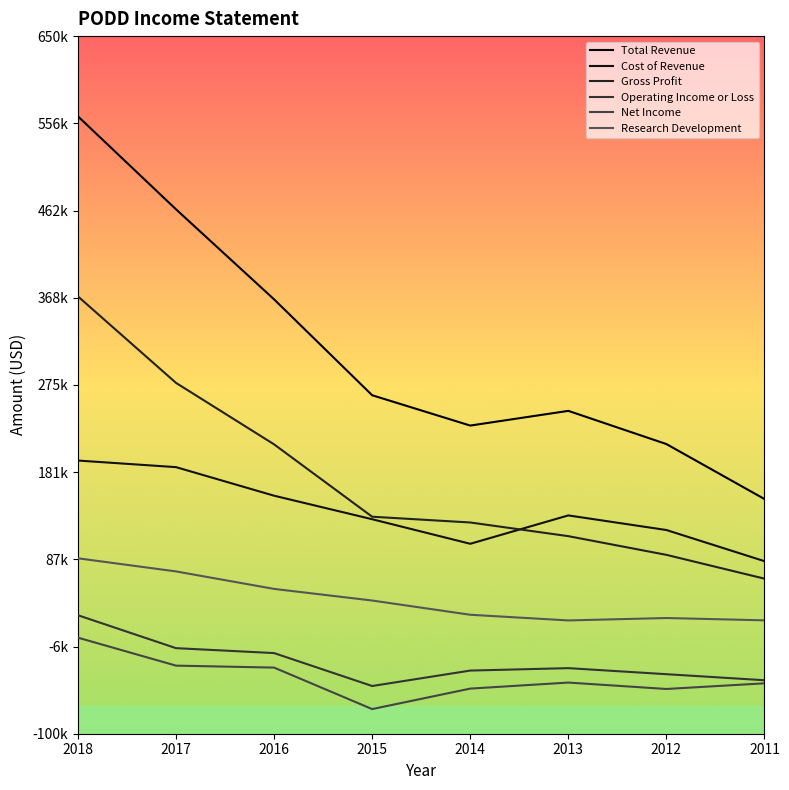

Does the chart have visible grid lines?

No